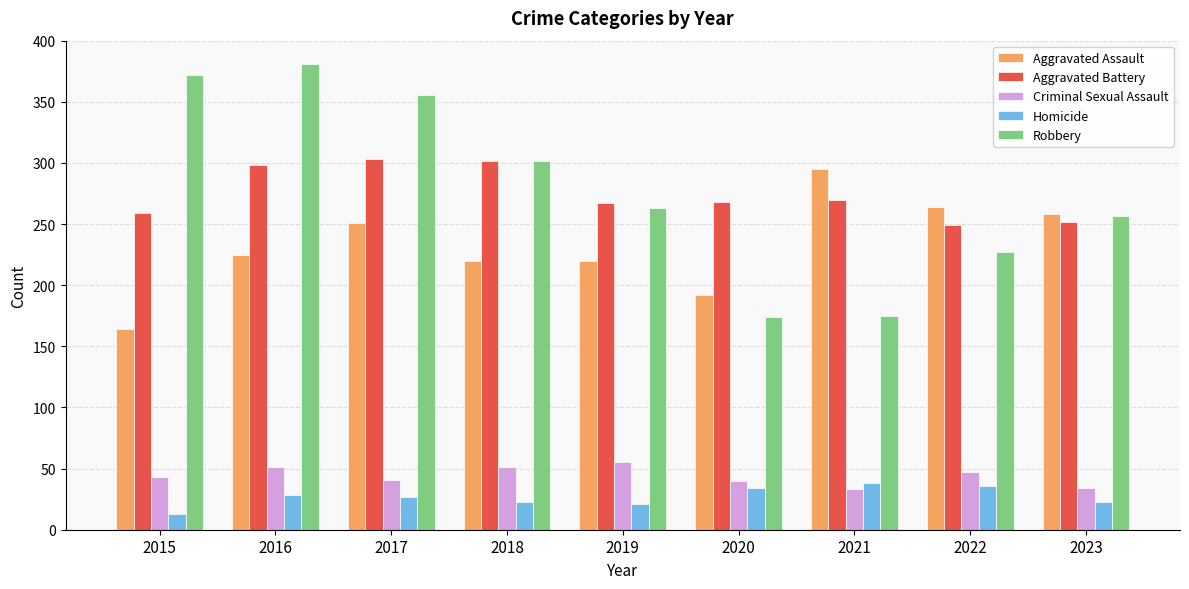

What is the average value of the Homicide series?

27